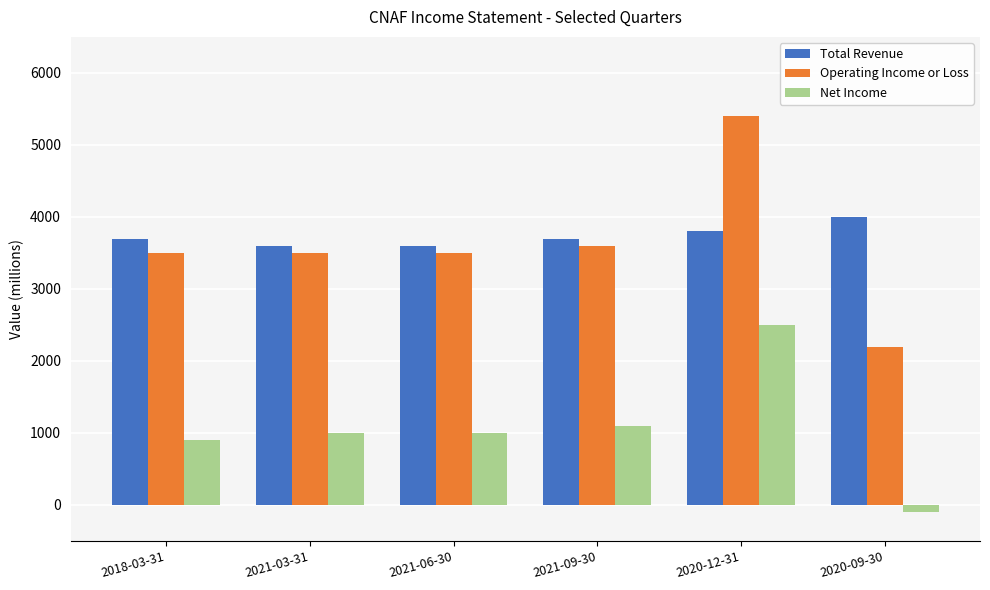

What position from the right is 2021-09-30?

3